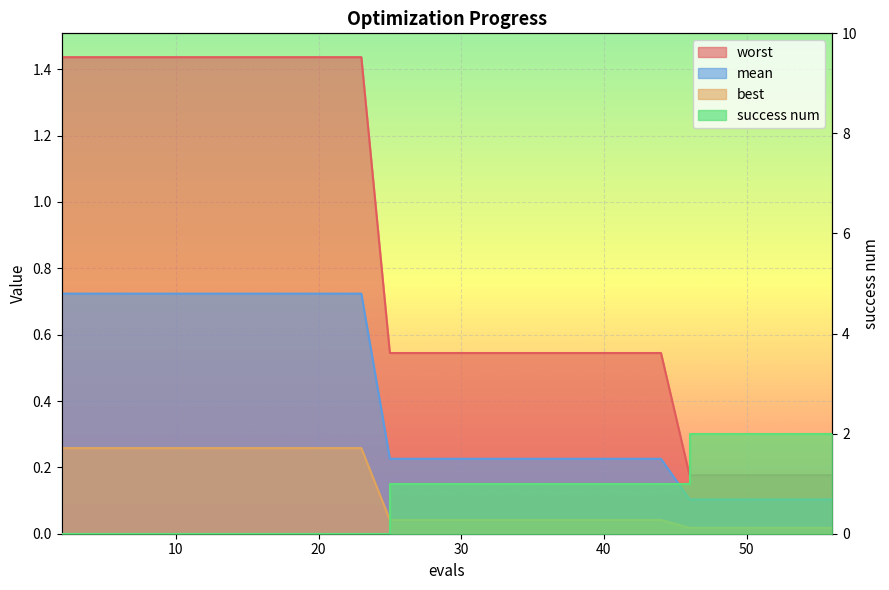

Which has a higher value, 25 or 9?

9